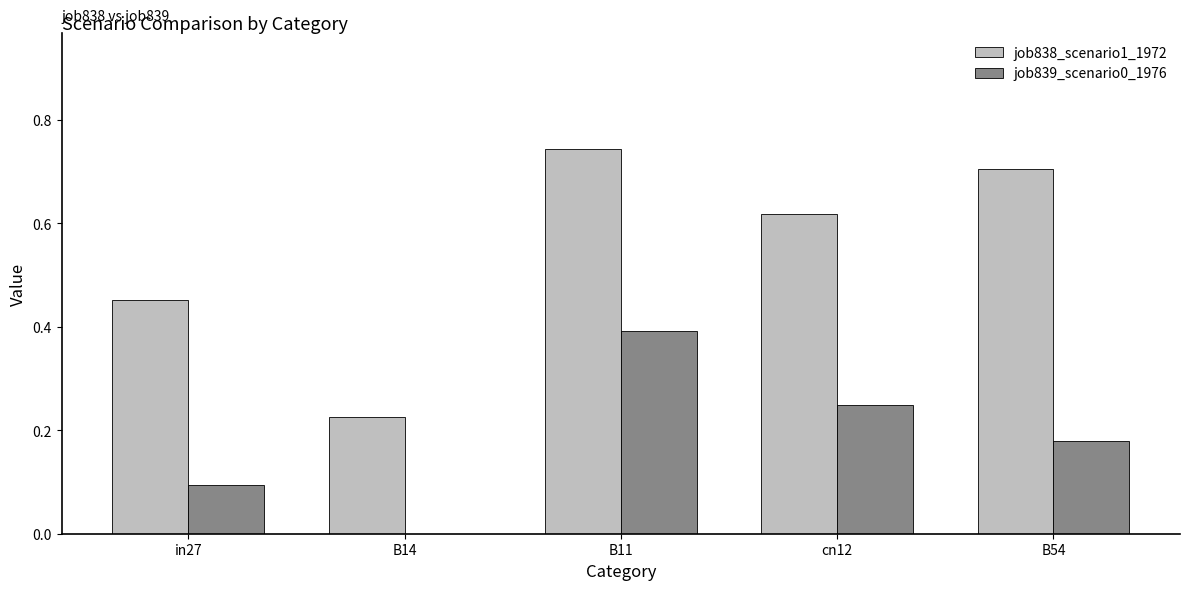

Which category has the highest value across all series?

B11